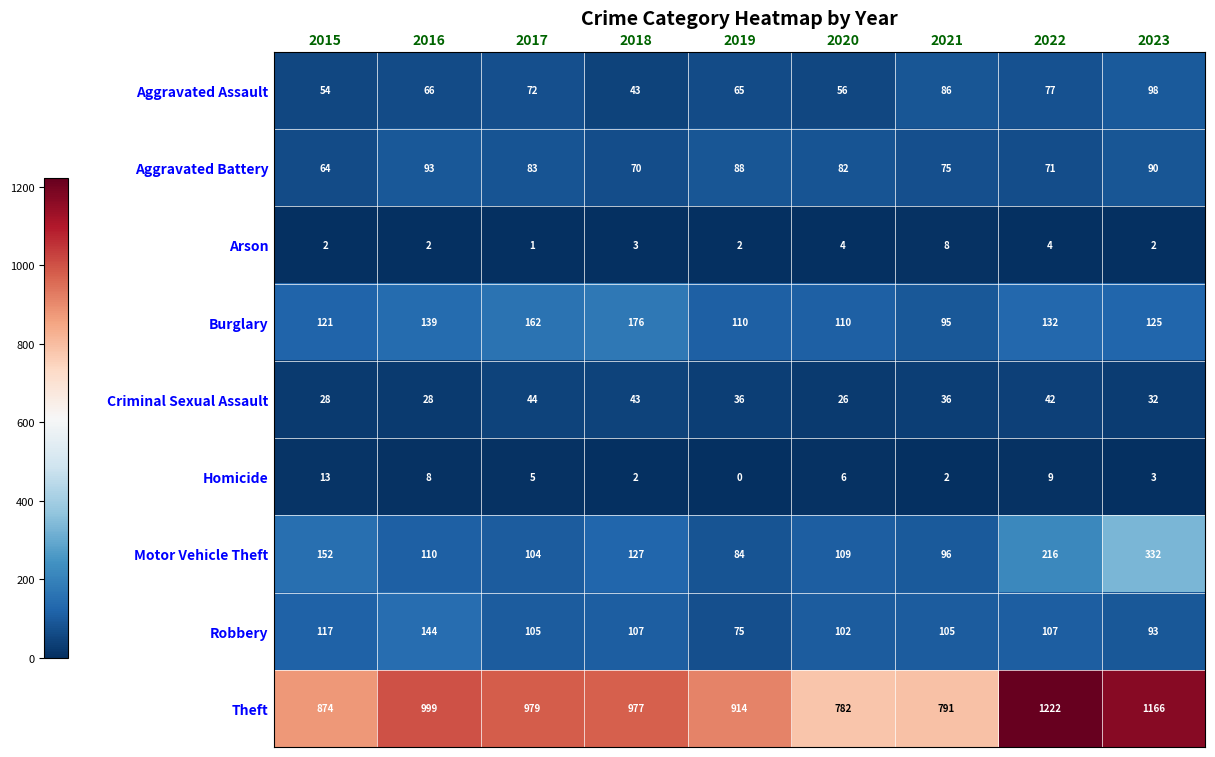

Rank the series at 2022 from highest to lowest value.

Theft, Motor Vehicle Theft, Burglary, Robbery, Aggravated Assault, Aggravated Battery, Criminal Sexual Assault, Homicide, Arson